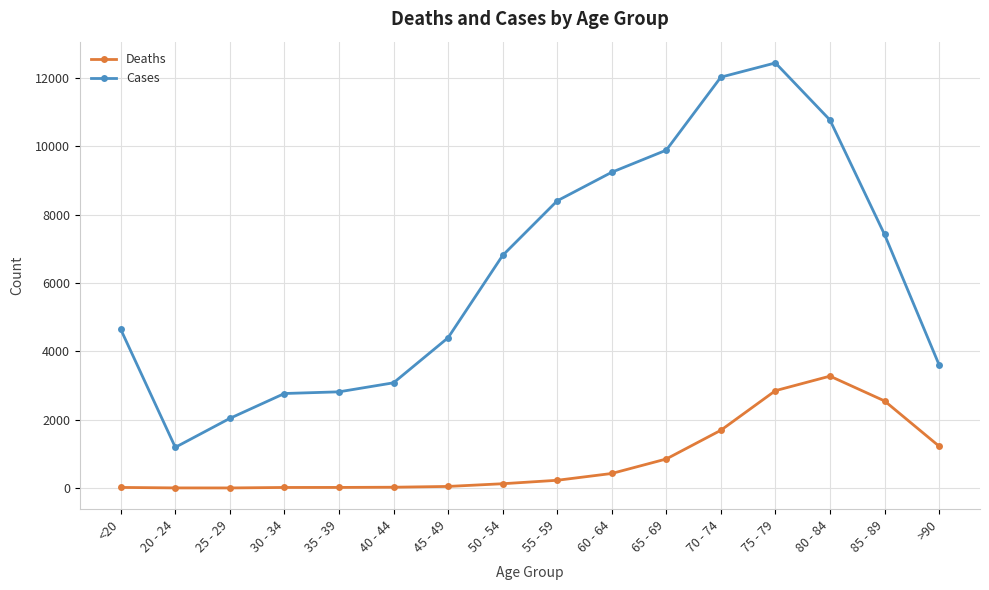

What is the label of the 1st point from the right?

>90